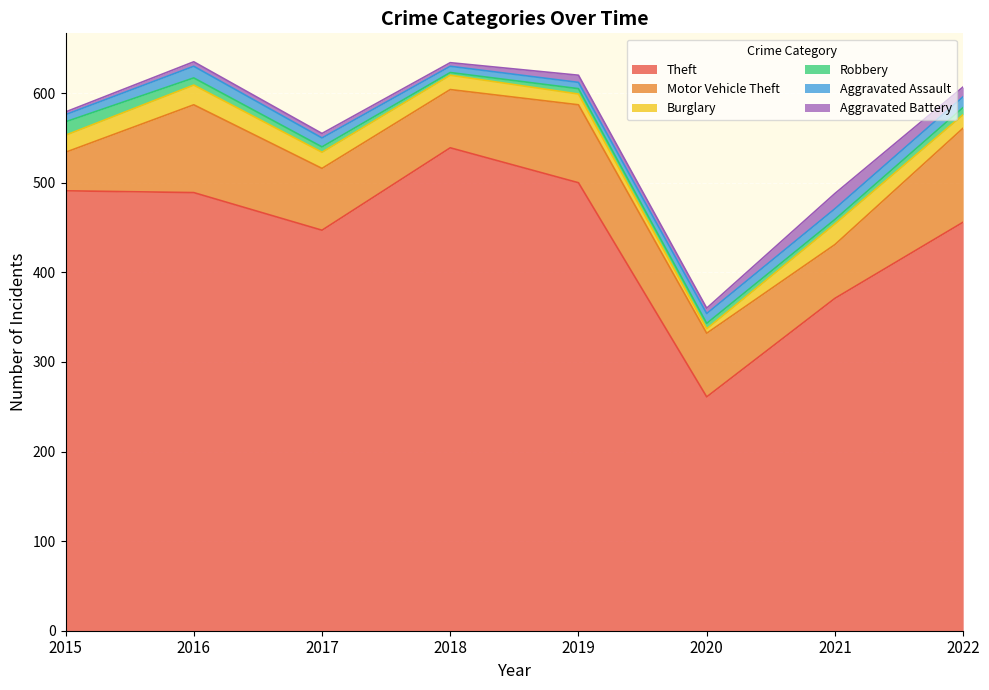

What is the value of the Motor Vehicle Theft point at the 3rd from the left?

69